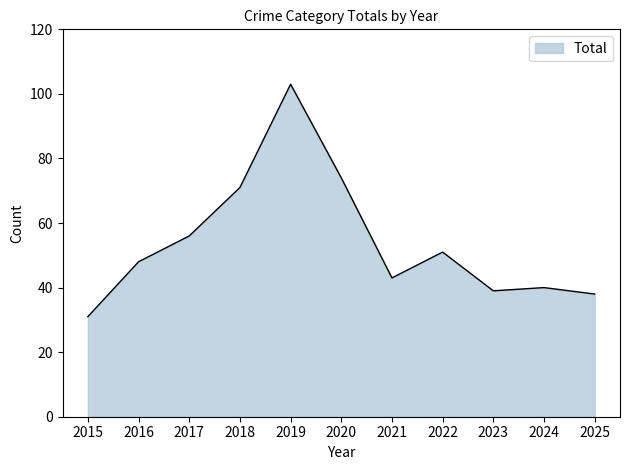

What is the greatest value displayed?

103